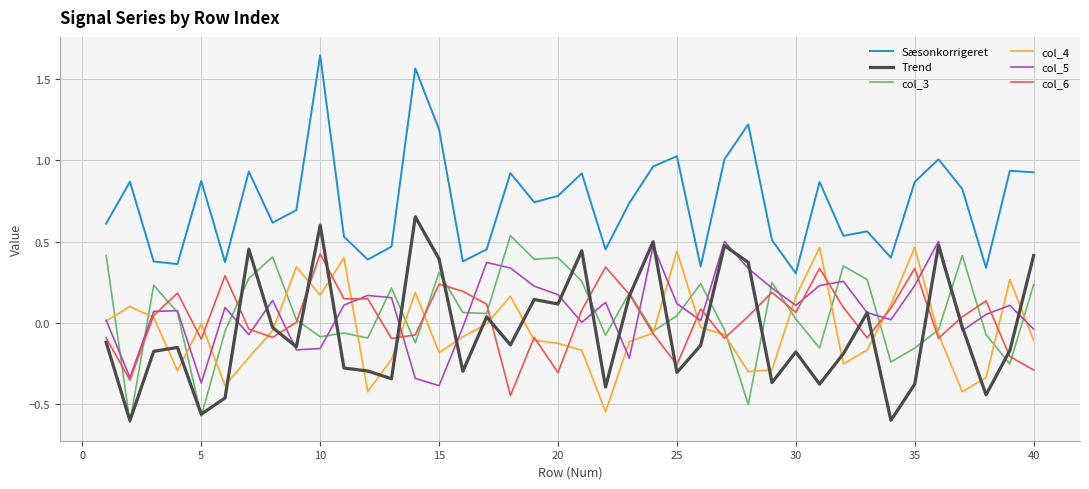

How many lines are shown in the chart?

6